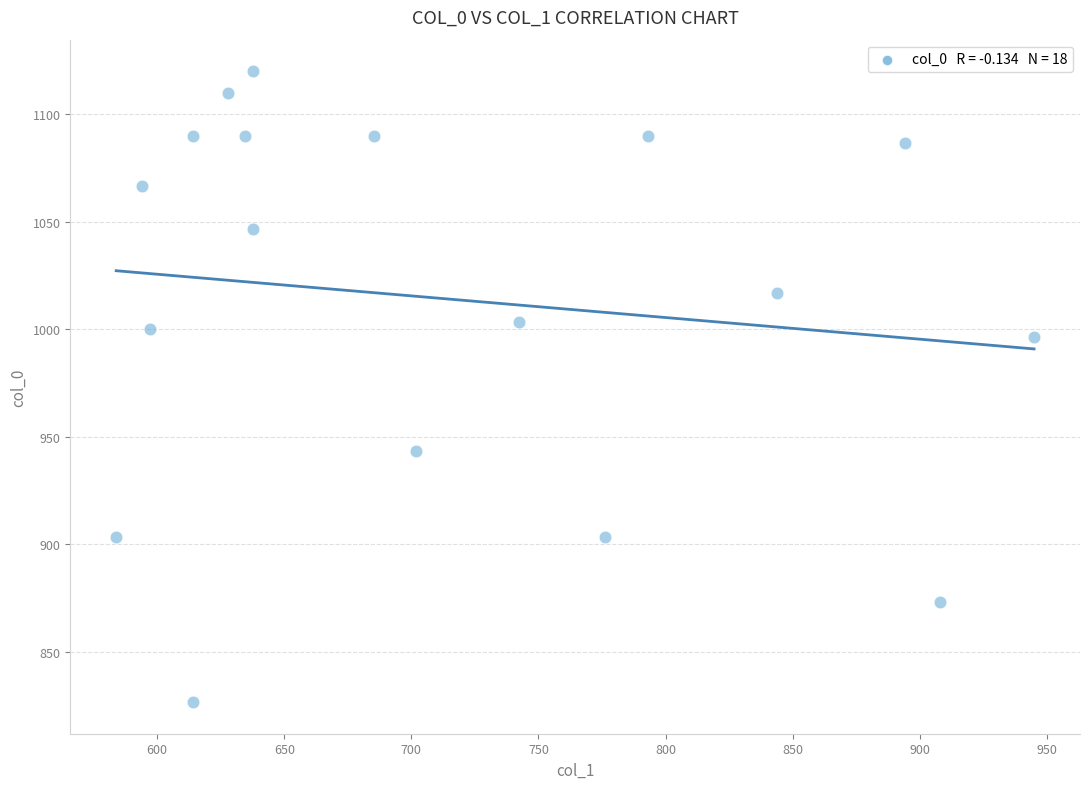

What Y value in the scatter plot is closest to 973?

996.7